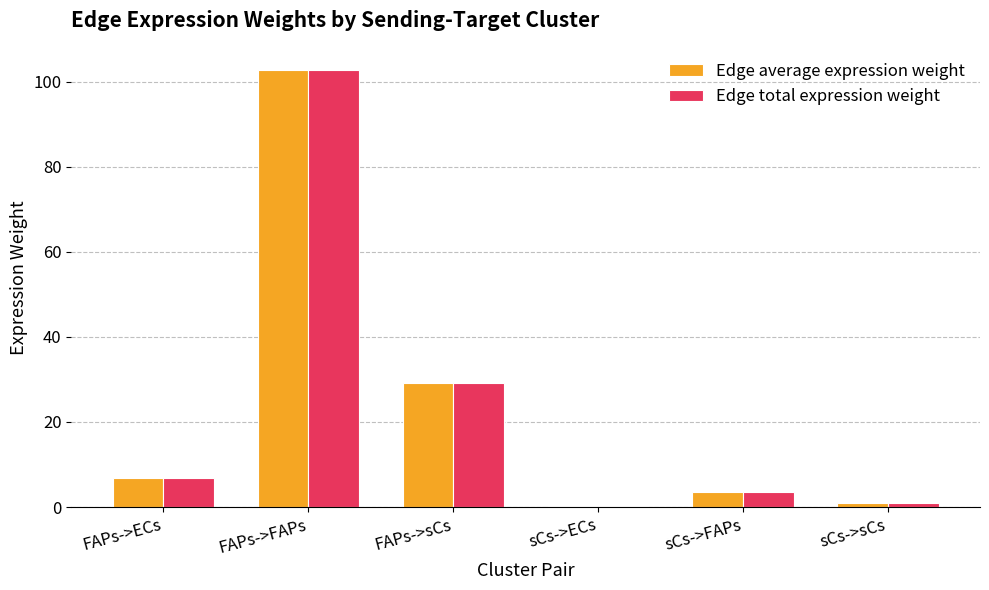

How many groups of bars are there?

6